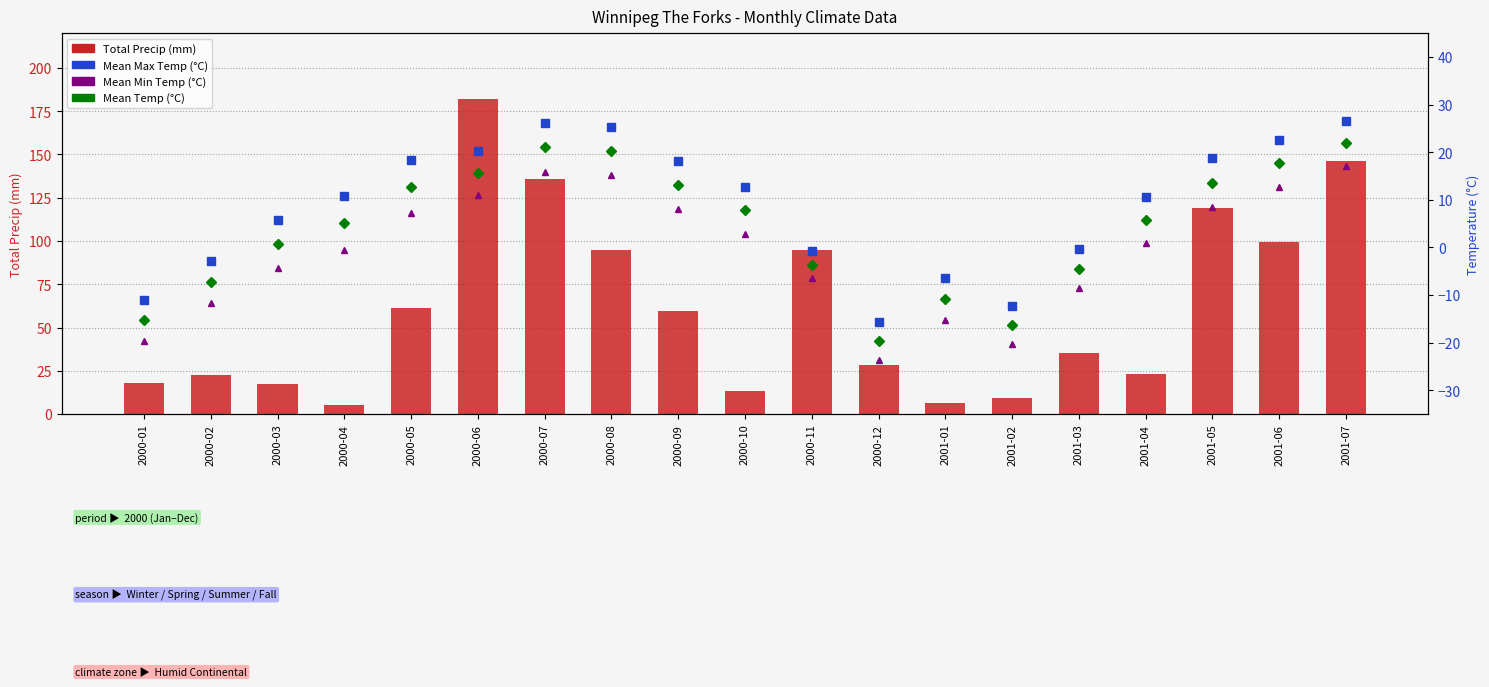

Rank the series by their maximum value, from lowest to highest.

Mean Min Temp (°C), Mean Temp (°C), Mean Max Temp (°C), Total Precip (mm)